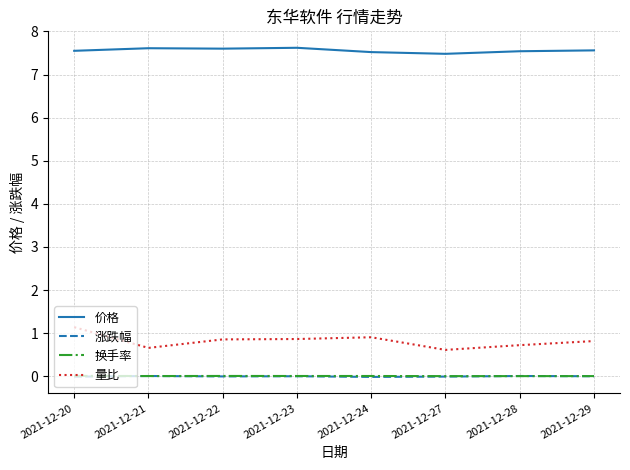

True or false: 量比 has a value of 0.2 at 2021-12-27.

False